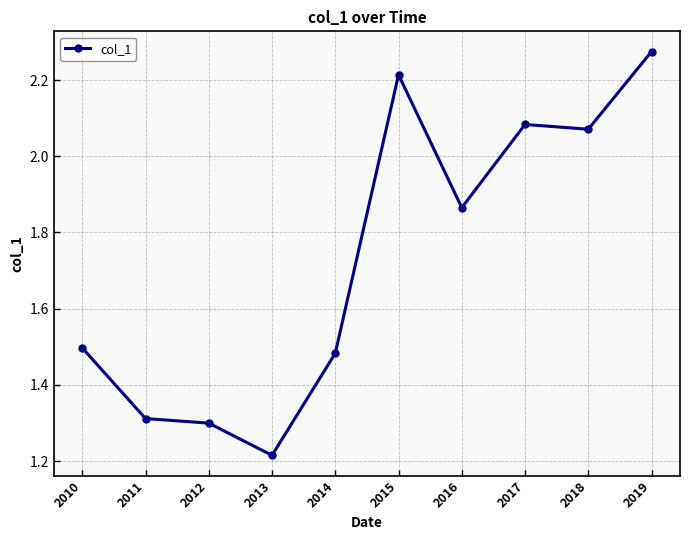

Approximately how many times larger is the value at 2014 compared to 2019?

0.7